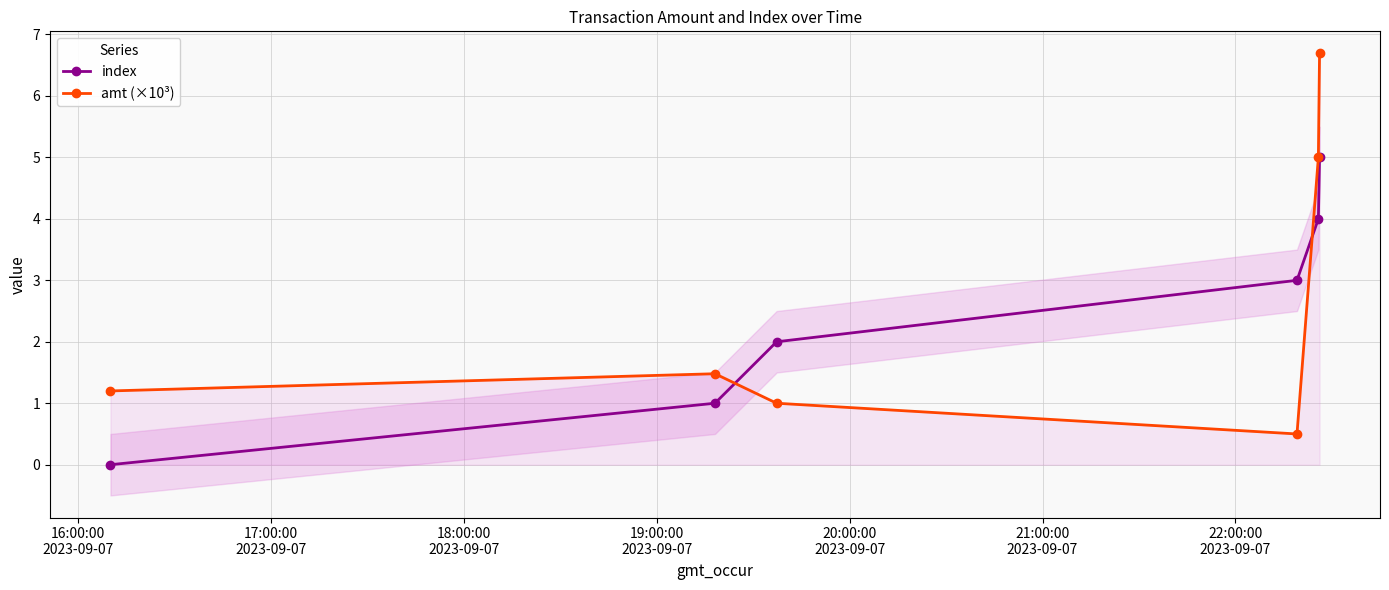

What are all the series names shown in the legend?

index, amt (×10³)